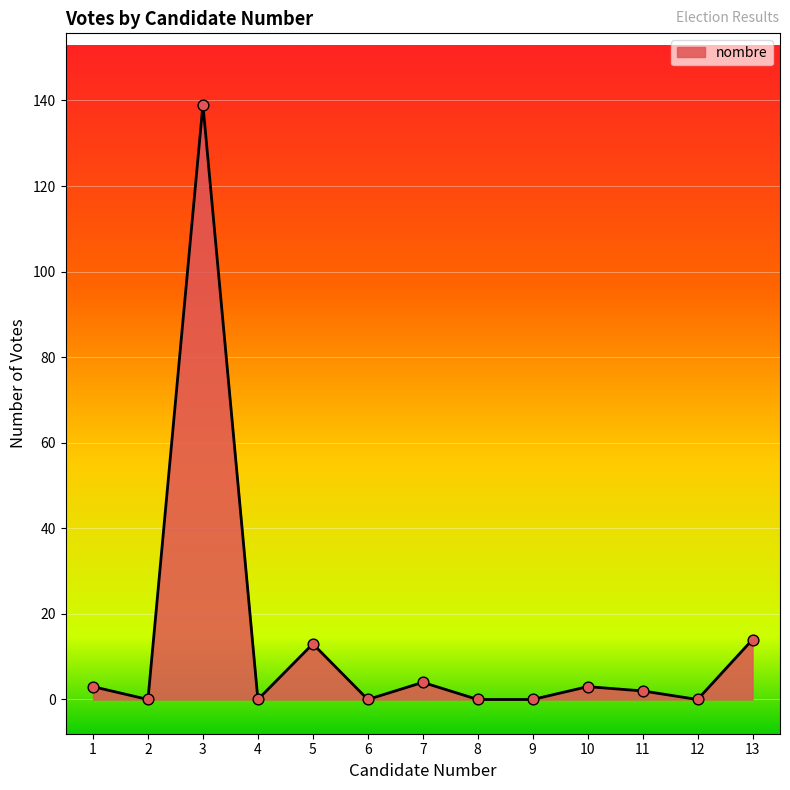

Which has a higher value, 13 or 8?

13